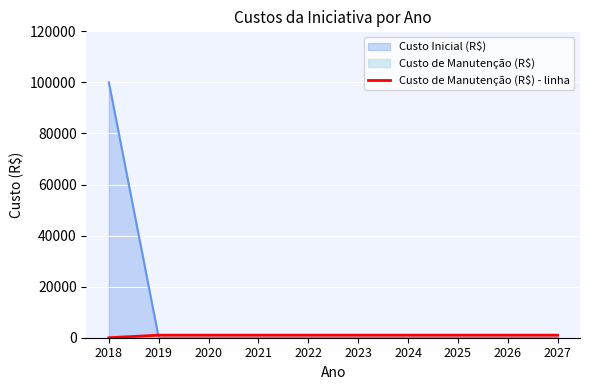

What is the ratio of the value at 2027 to the value at 2025?

1.0